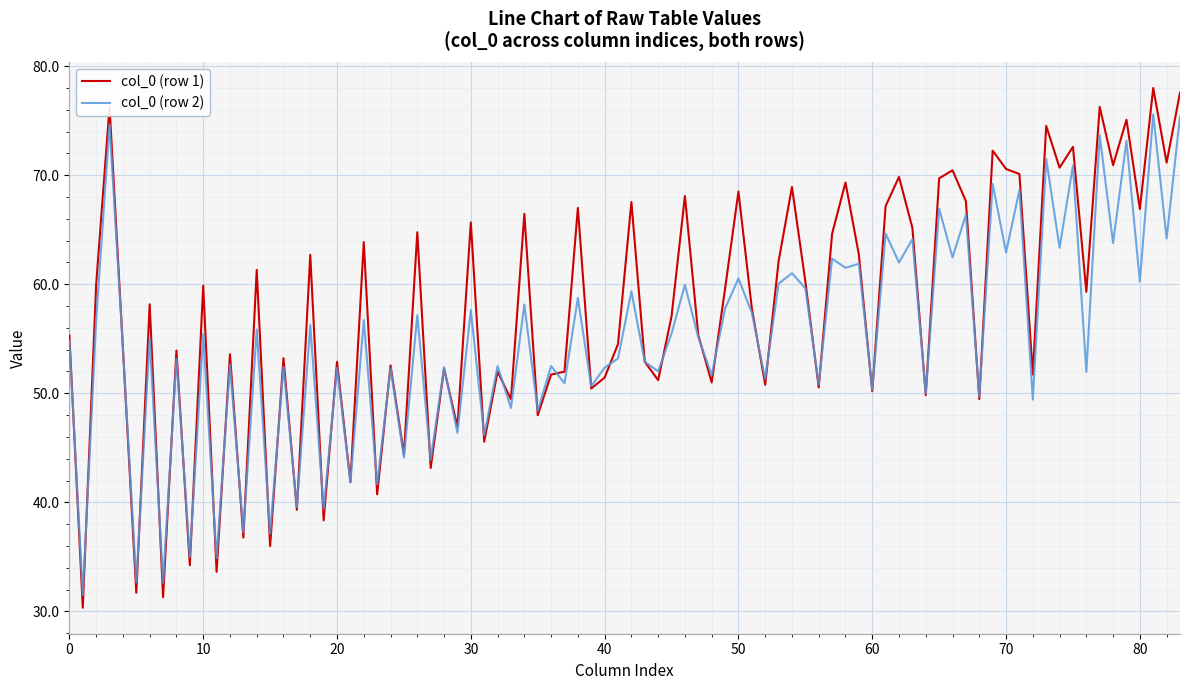

What is the greatest value displayed?

78.0